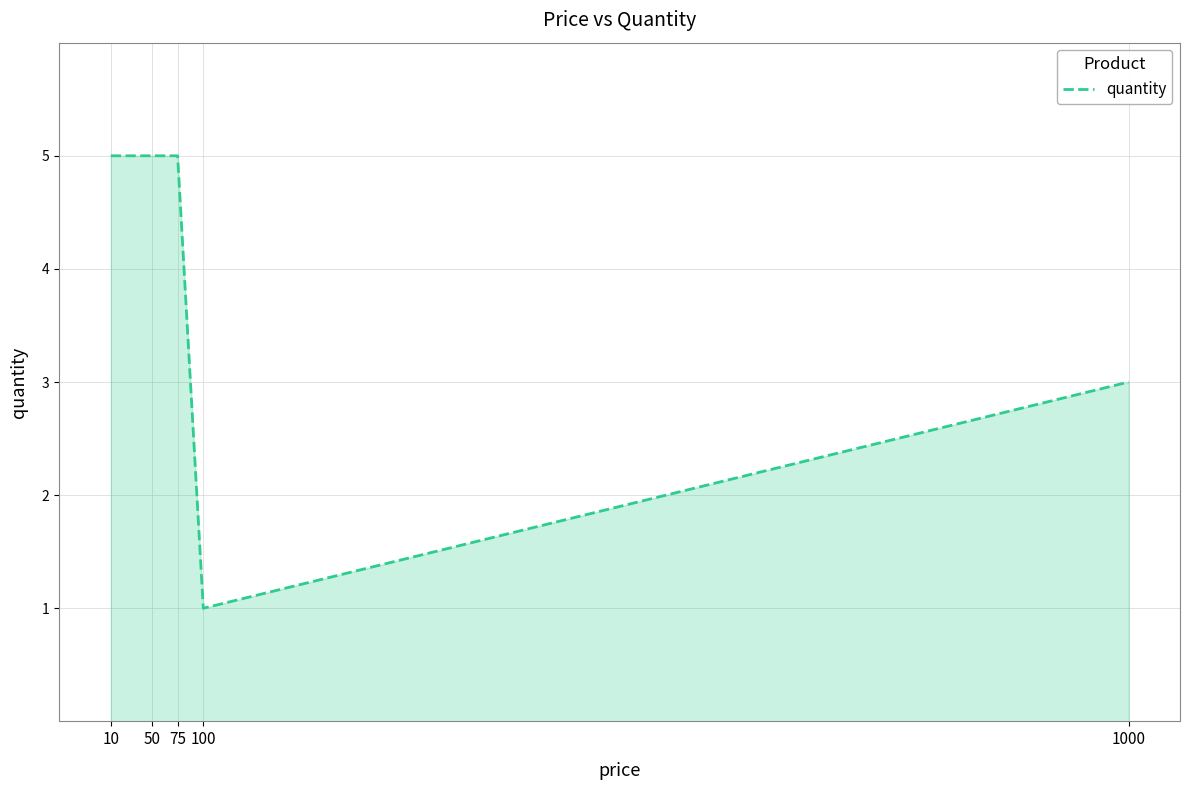

Which category has the lowest value across all series?

100